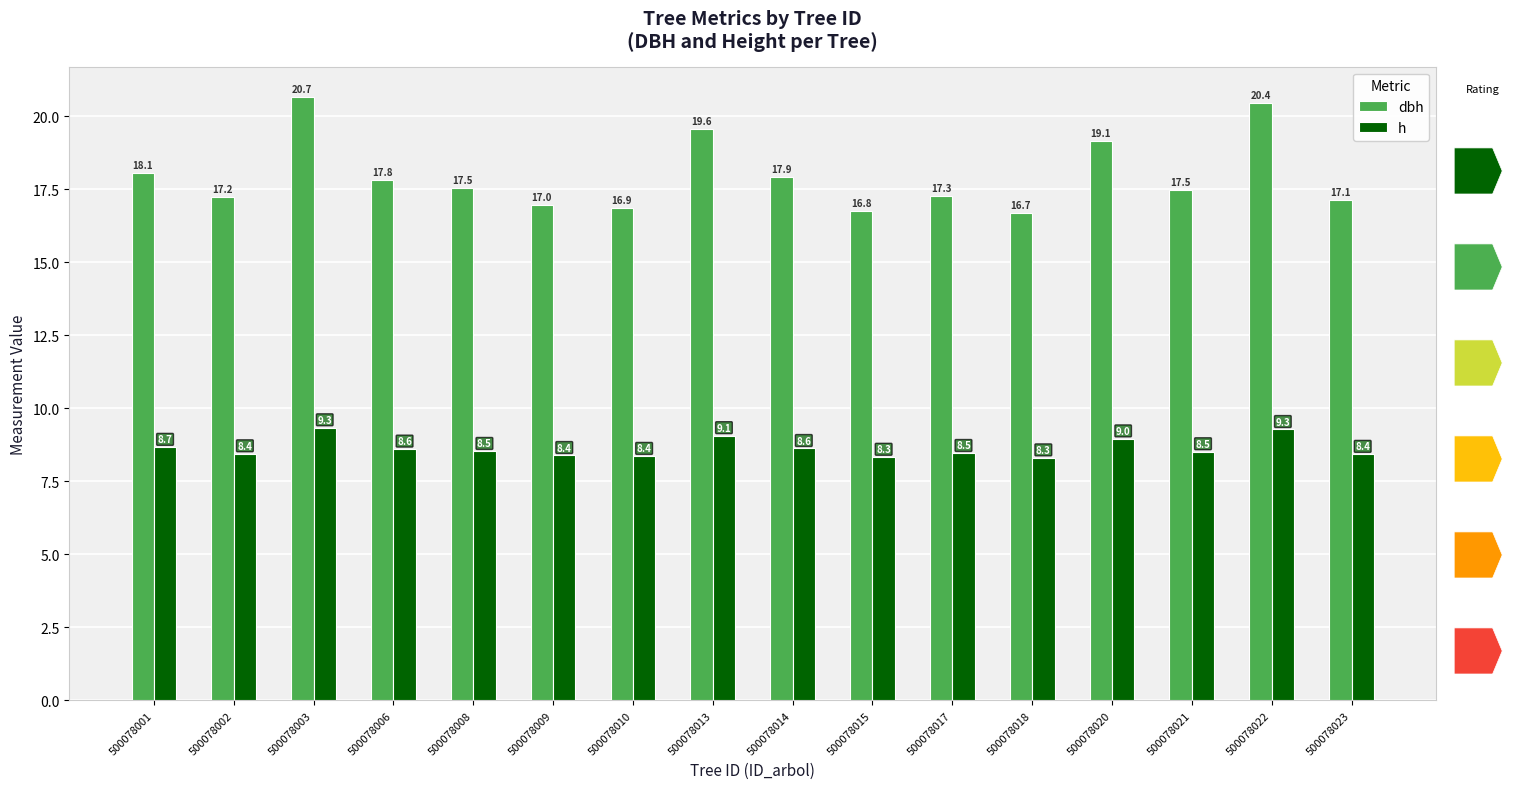

Is the value of dbh at 500078010 greater than the value of h at 500078021?

Yes